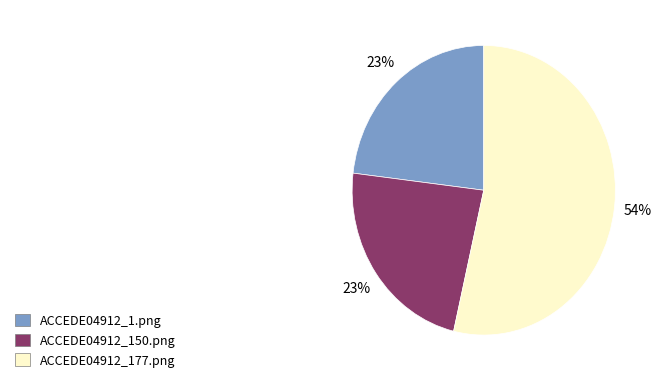

True or false: ACCEDE04912_150.png accounts for 23% of the total.

True